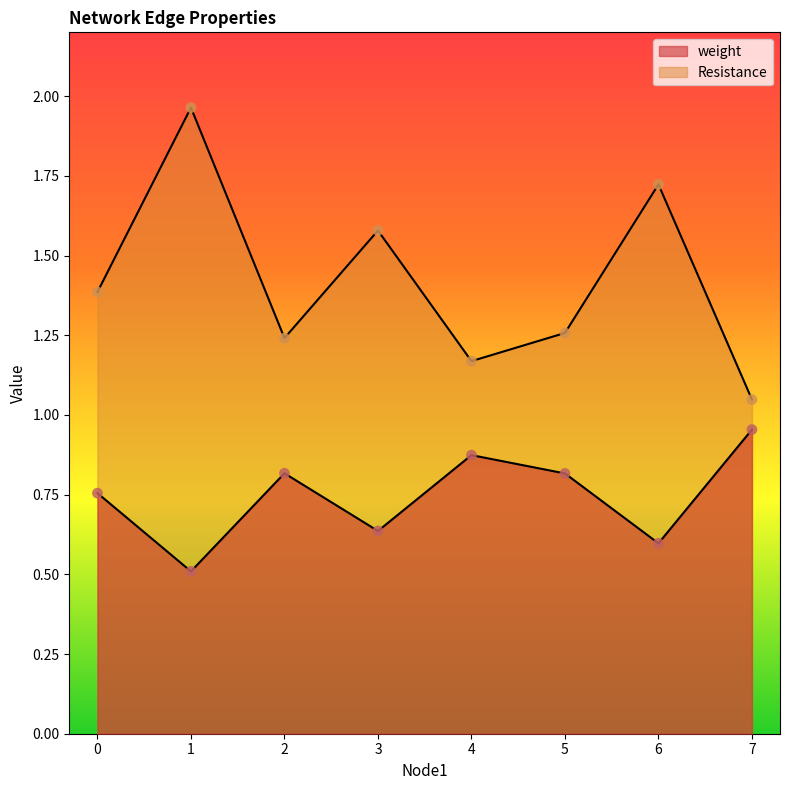

Which series has the largest Y range (max minus min)?

Resistance